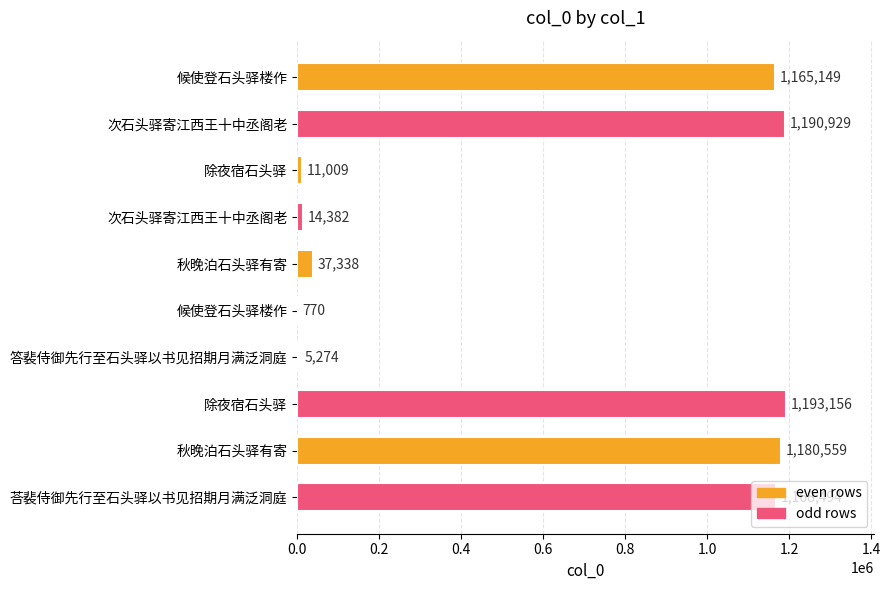

How many data points does each series have?

10